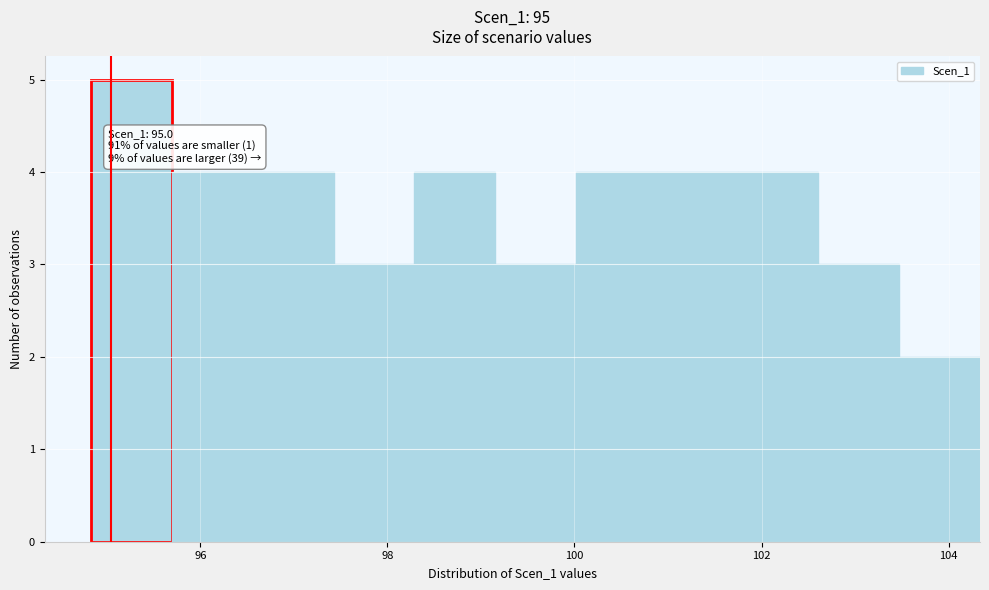

Which range on the x-axis has the tallest bar?

94.8 to 95.6